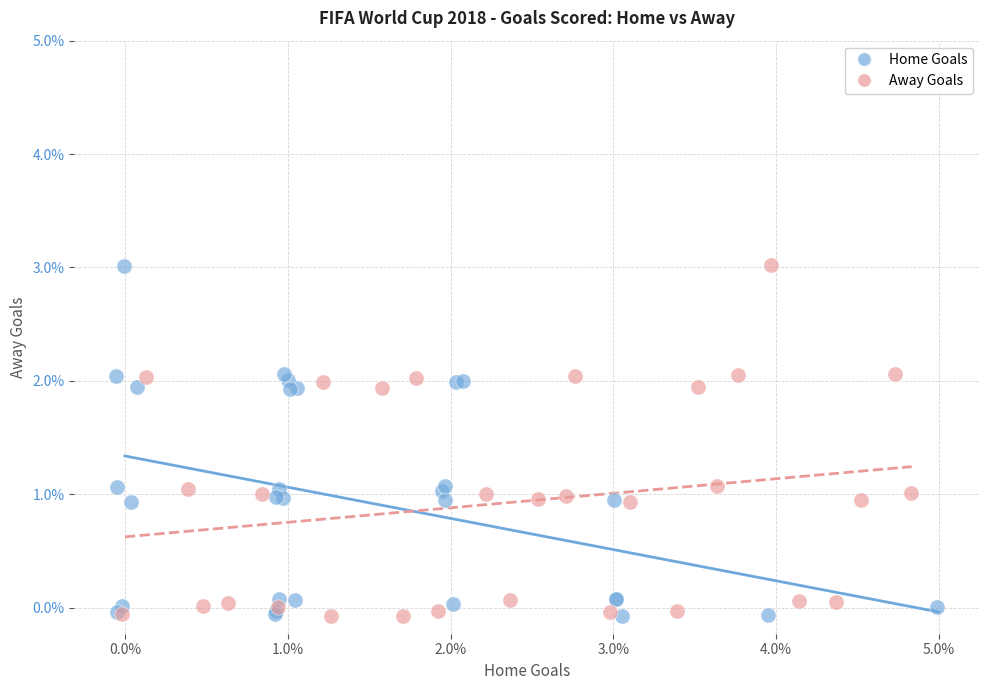

What are all the series names shown in the legend?

Home Goals, Away Goals